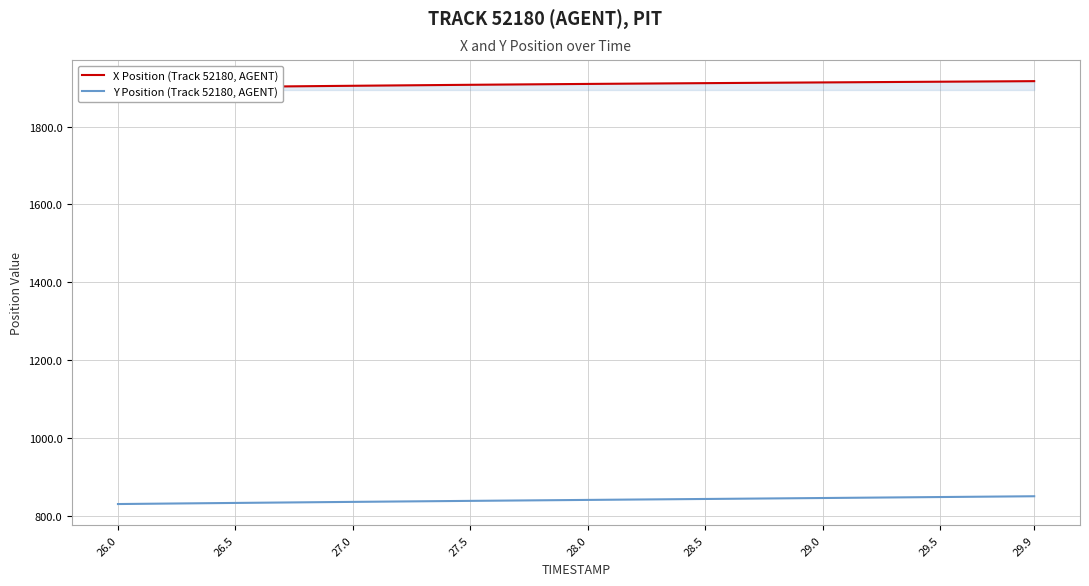

Rank the series by their average value, from lowest to highest.

Y Position (Track 52180, AGENT), X Position (Track 52180, AGENT)